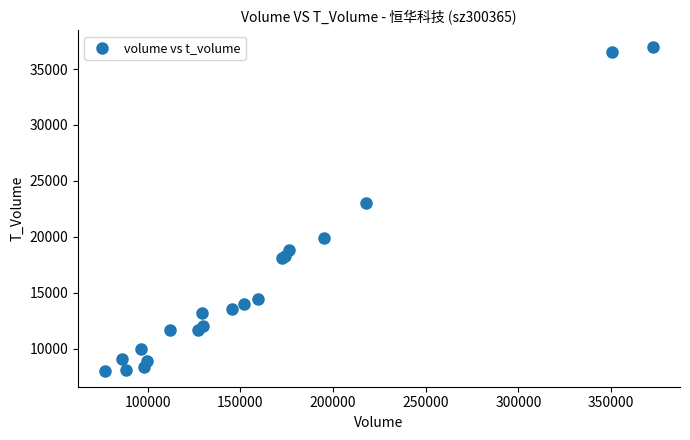

What Y value in the scatter plot is closest to 22528?

23039